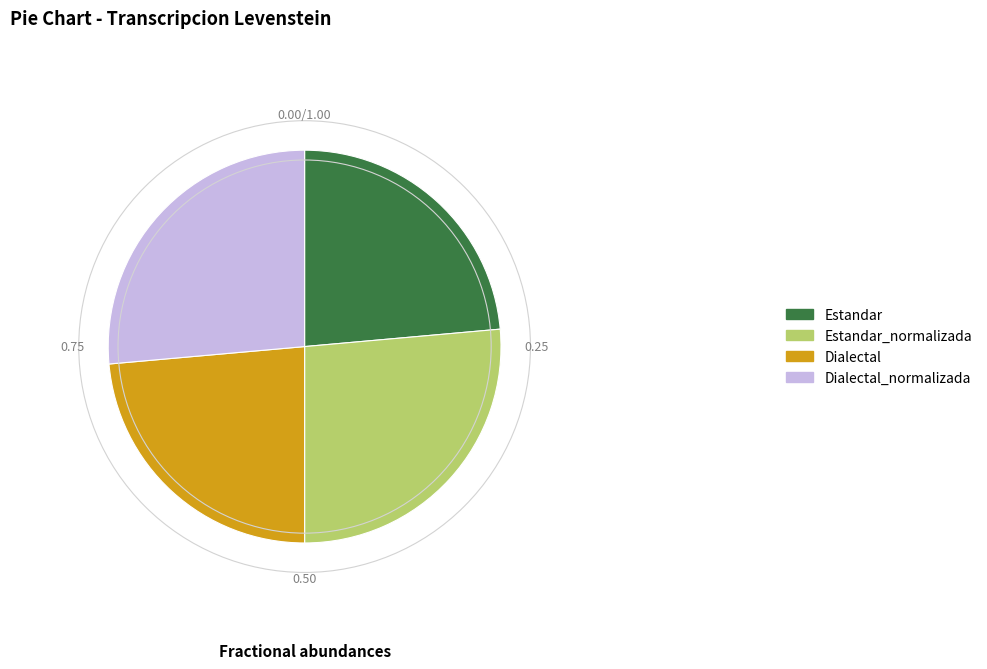

How many segments does this pie chart have?

4